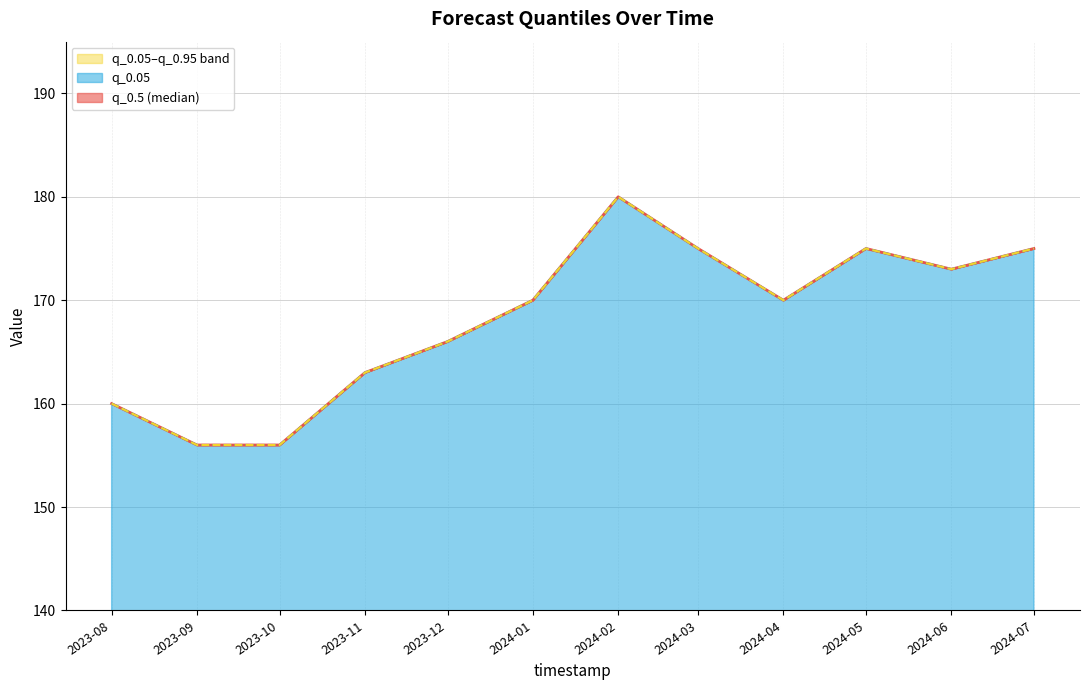

Rank the series at 2024-07 from highest to lowest value.

q_0.05, q_0.95, q_0.5